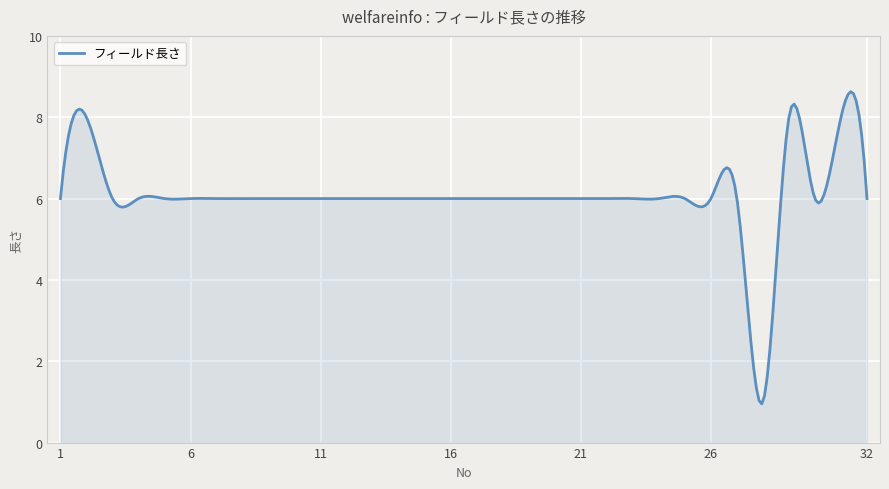

What is the minimum value shown in the chart?

1.0